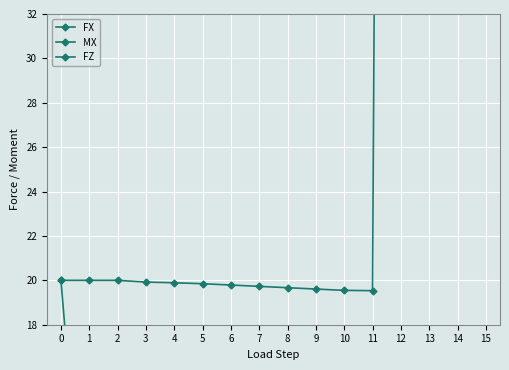

Reading right to left, what are all the values shown in this chart?

FX: -0.4	-0.3	0.3	2.9	-8.8	-8.8	-8.5	-8.2	-7.9	-7.6	-7.3	-6.5	-5.3	-2.3	4.8	20.0
MX: 239.1	239.1	239.1	239.1	19.5	19.5	19.6	19.7	19.7	19.8	19.8	19.9	19.9	20.0	20.0	20.0
FZ: 46.0	46.0	46.0	46.0	46.0	46.0	46.0	46.0	46.0	46.0	46.0	46.0	46.0	46.0	46.0	46.0